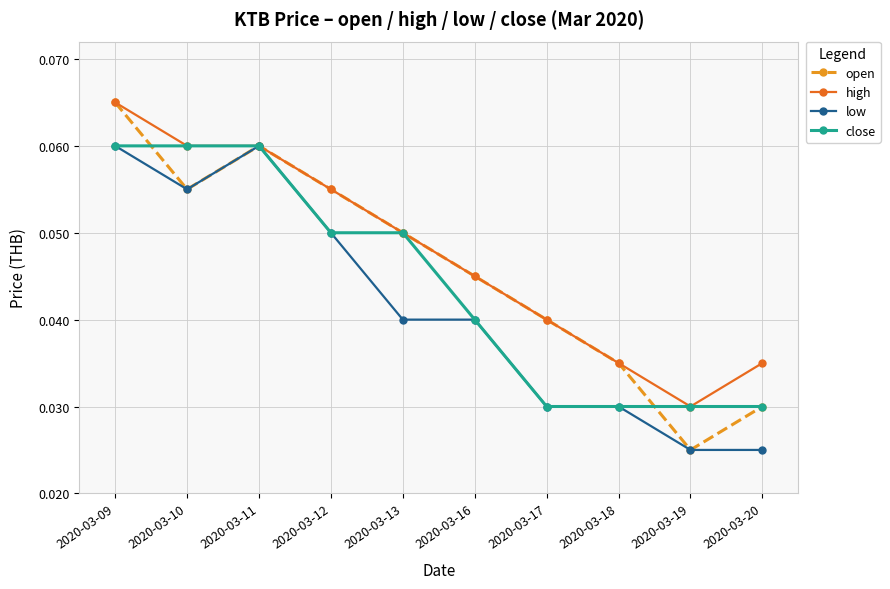

Is the value of open at 2020-03-11 greater than the value of low at 2020-03-13?

Yes